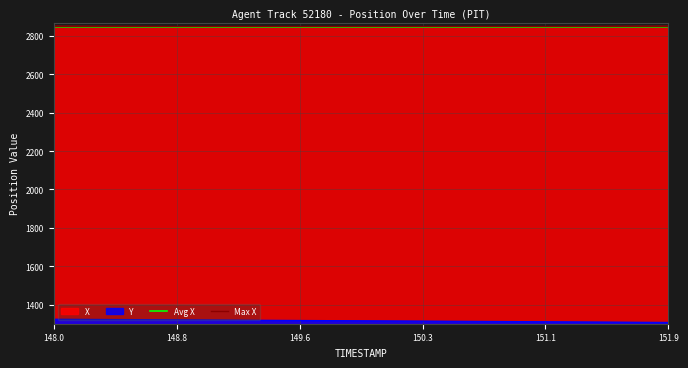

What is the average value of the Avg X series?

2848.8